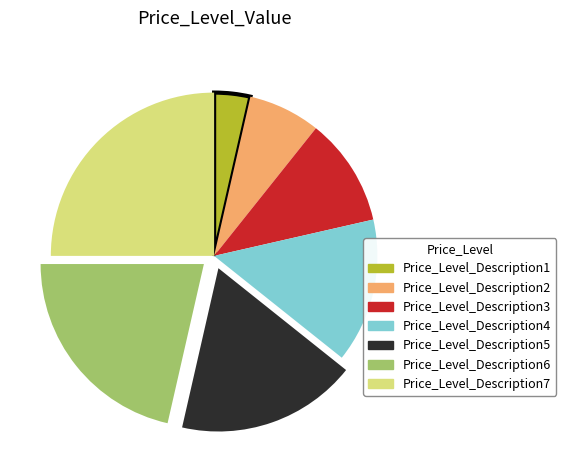

True or false: Price_Level_Description6 accounts for 21% of the total.

True